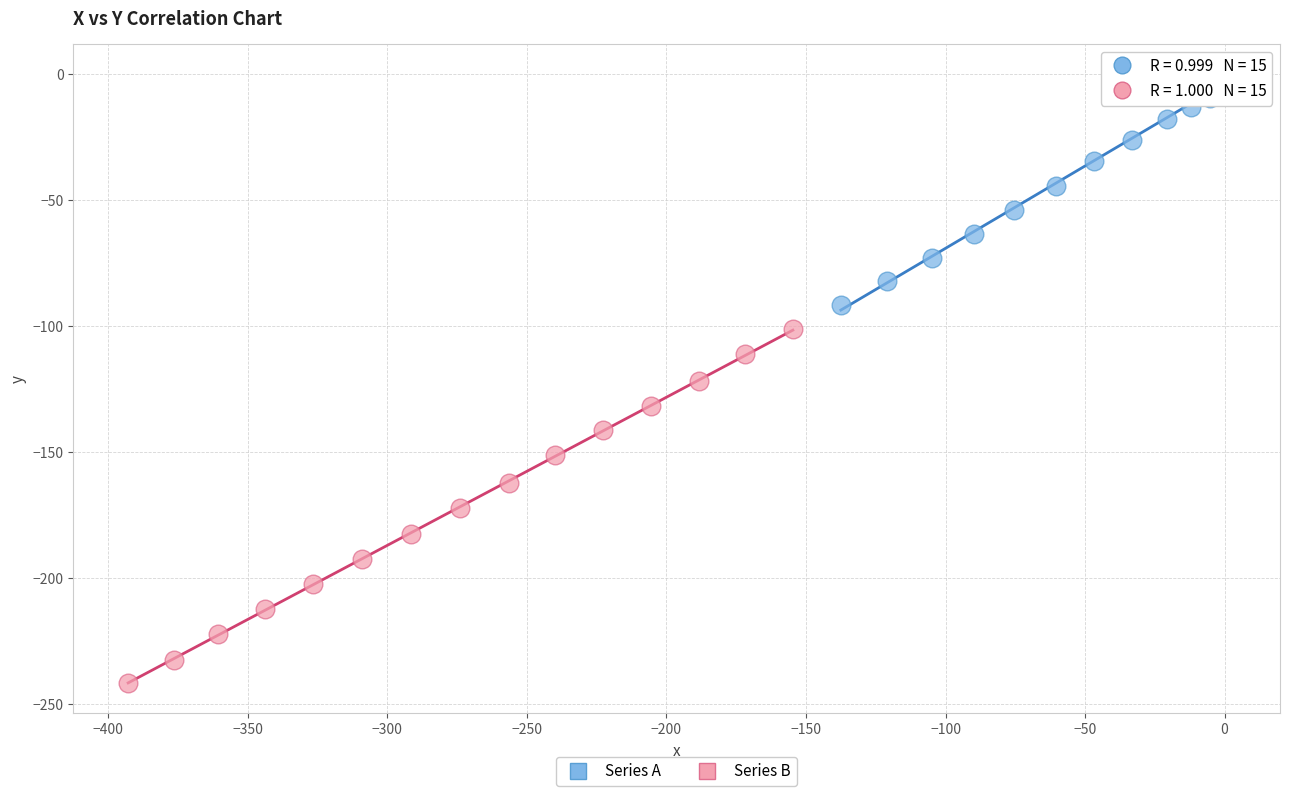

Which series has the widest spread of Y values?

Series B